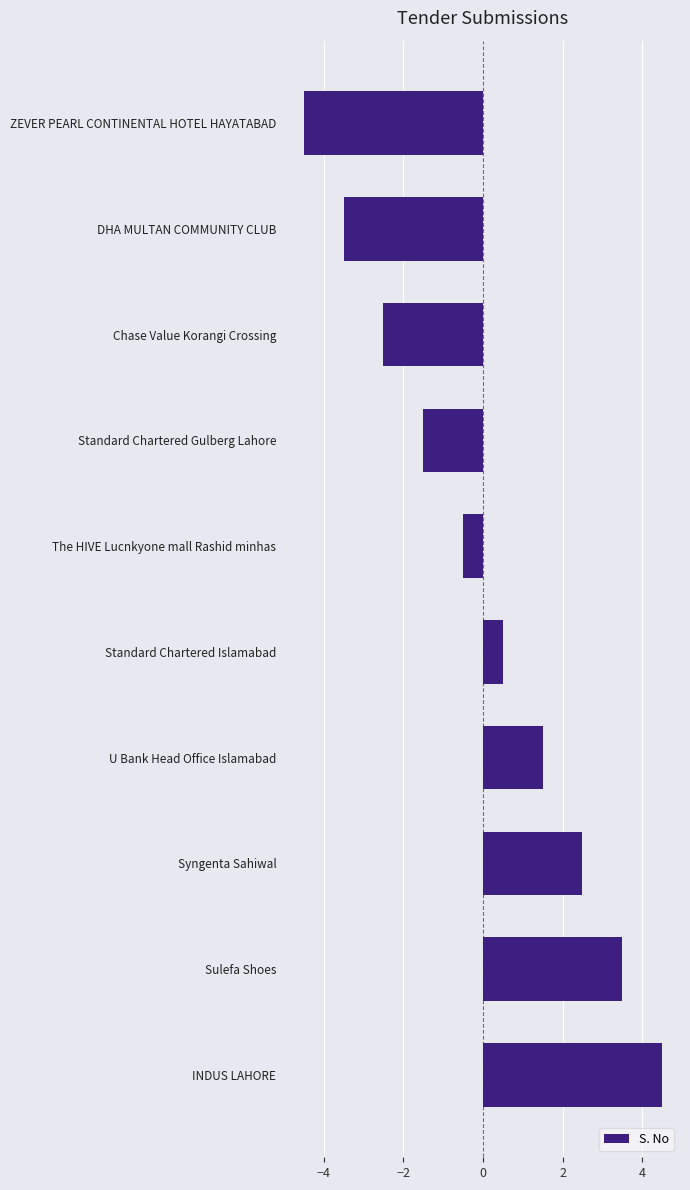

Does the chart contain any negative values?

Yes